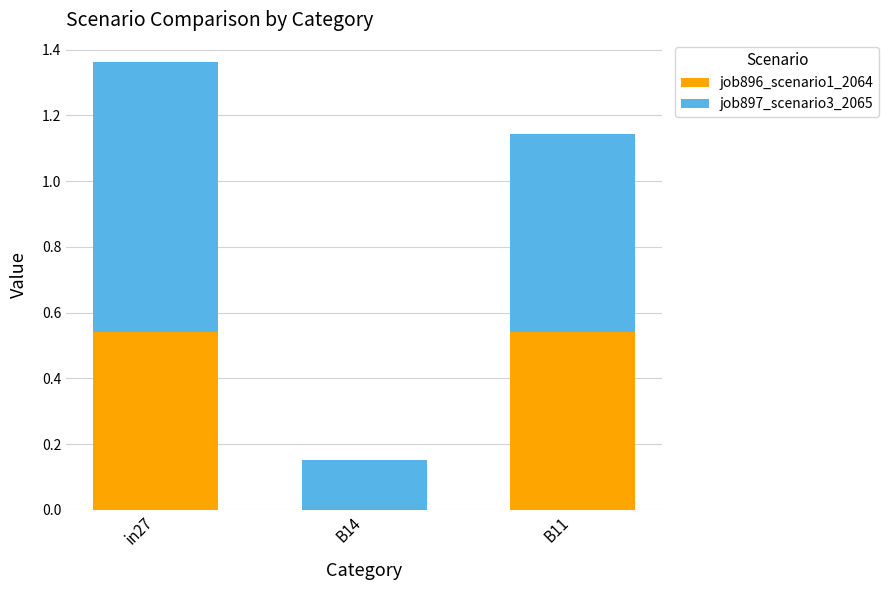

What are all the series names shown in the legend?

job896_scenario1_2064, job897_scenario3_2065